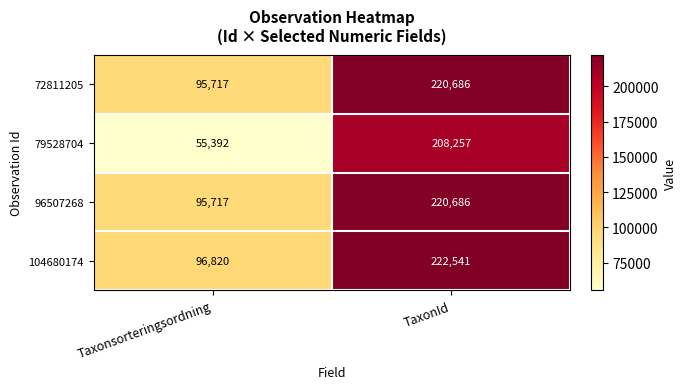

Where is 96507268 nearest to the value 158201?

Taxonsorteringsordning